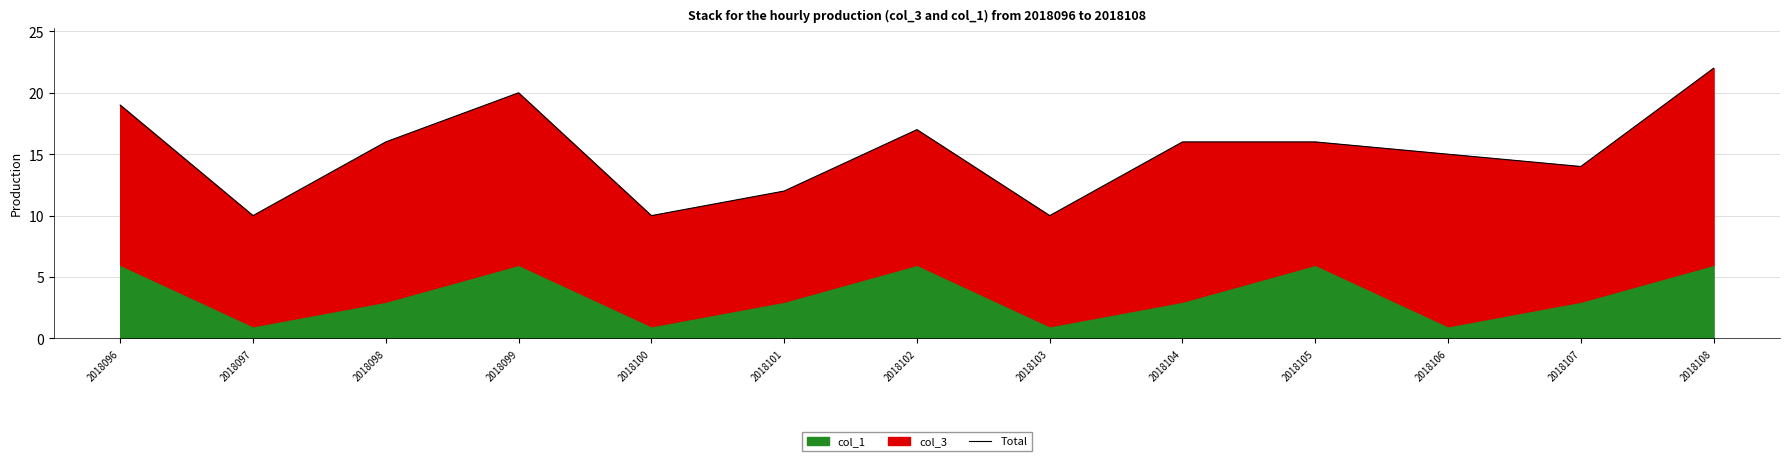

What is the sum of the values at 2018107 and 2018108?

36